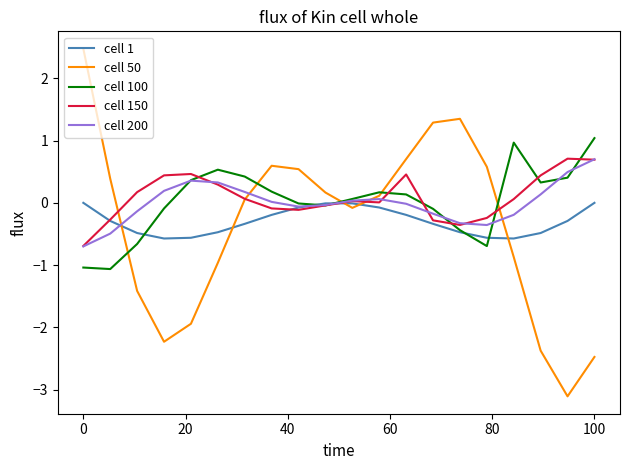

What is the maximum value for cell 50?

2.5